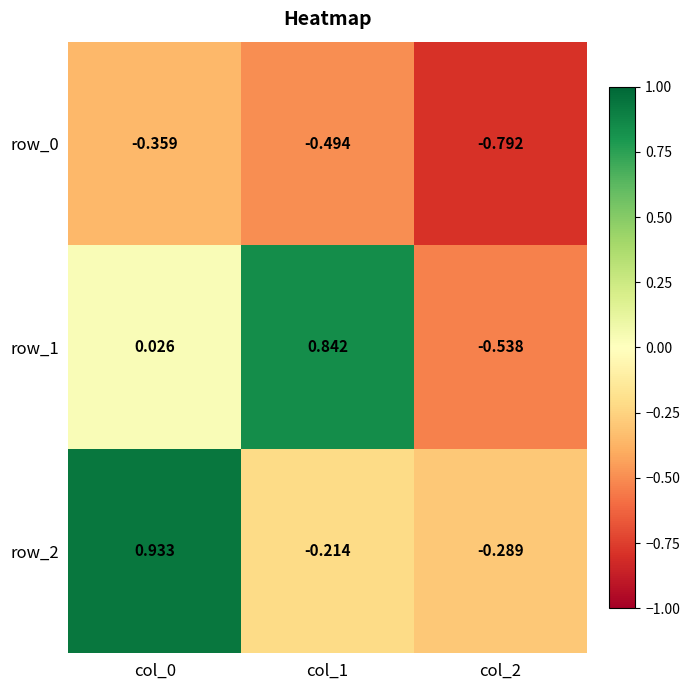

The row_1 series shows 0.0 at col_0. True or false?

True